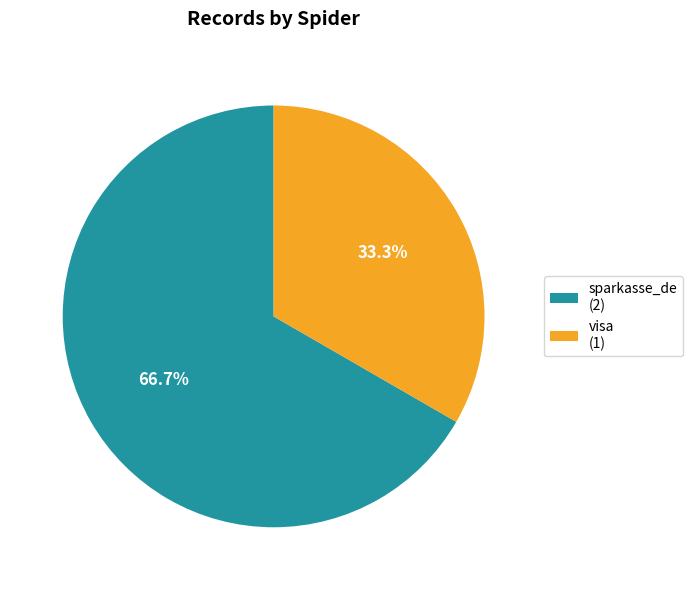

Rank the categories by value from highest to lowest.

sparkasse_de (2), visa (1)